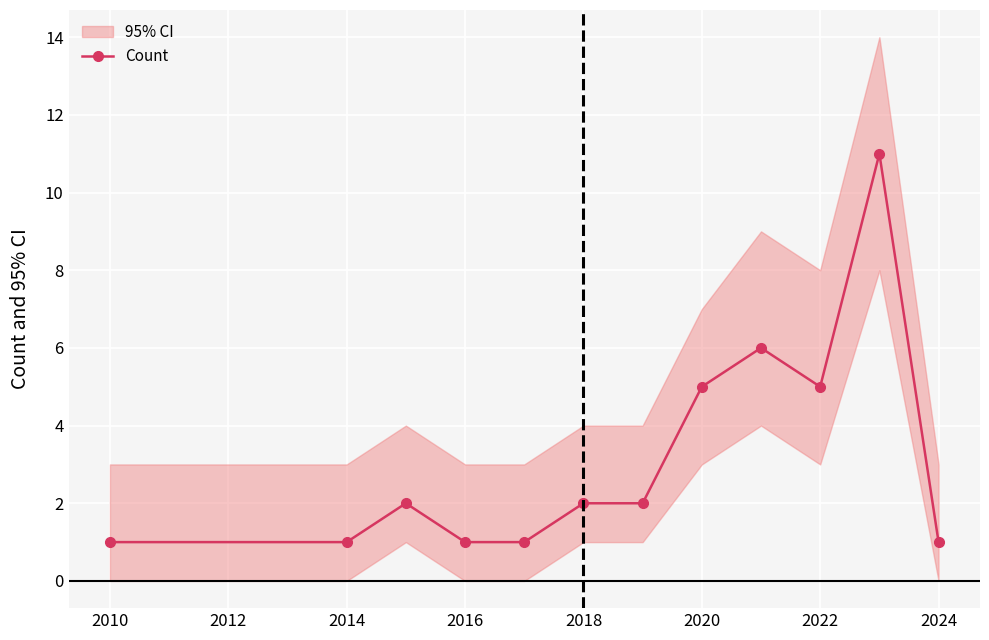

How many values are between 1 and 5?

10